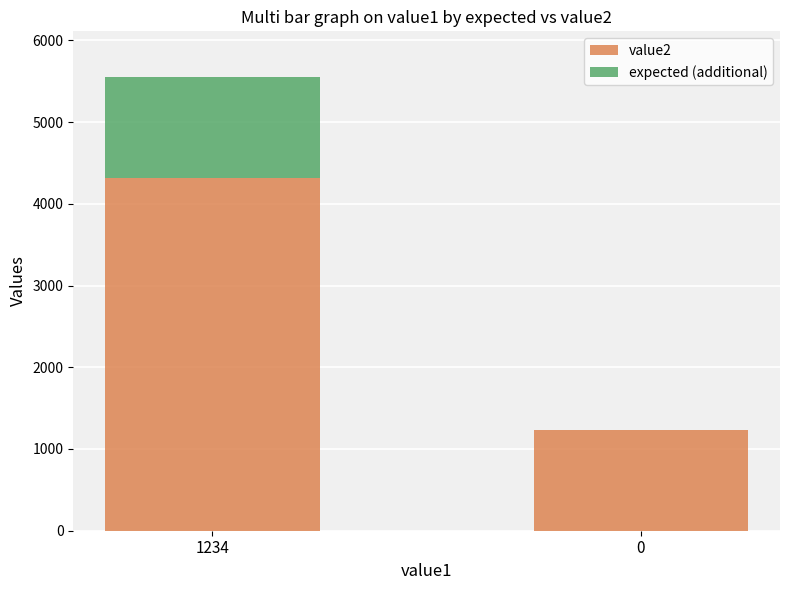

What are all the series names shown in the legend?

value2, expected (additional)